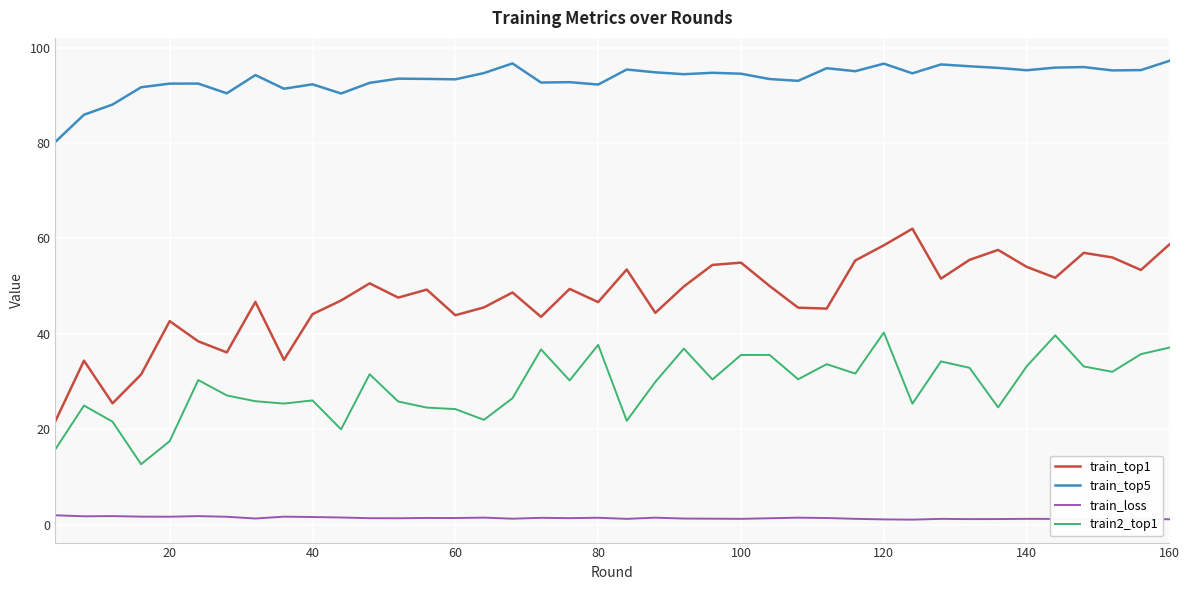

True or false: train_loss and train_top5 cross at least once.

False